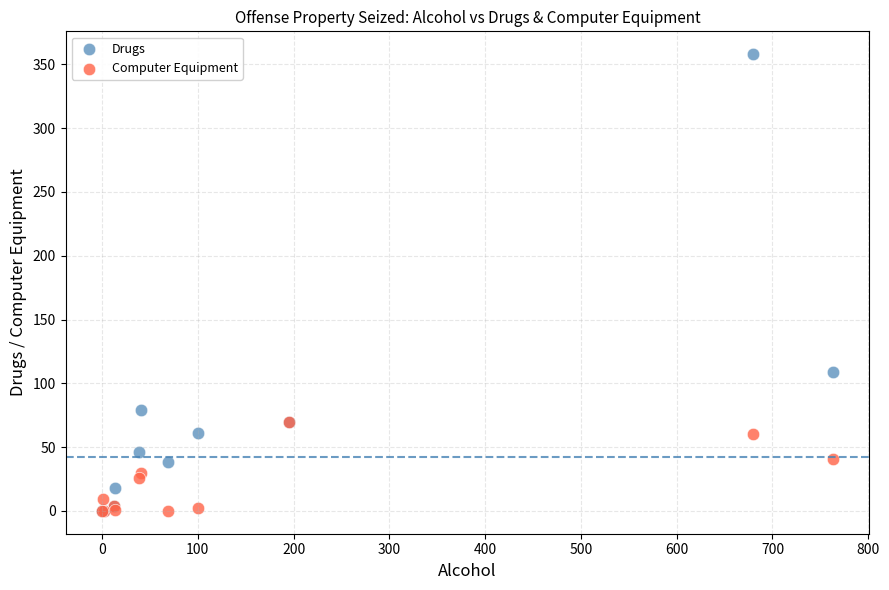

Which series contains the highest Y value?

Drugs